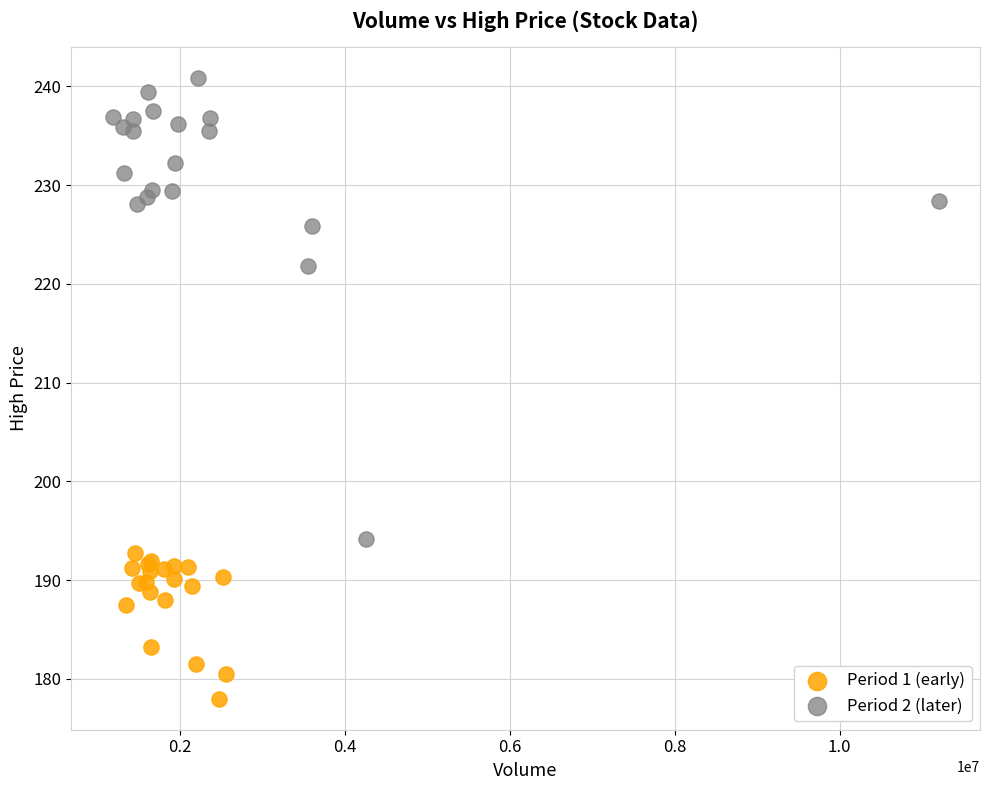

Which series contains the lowest Y value?

Period 1 (early)